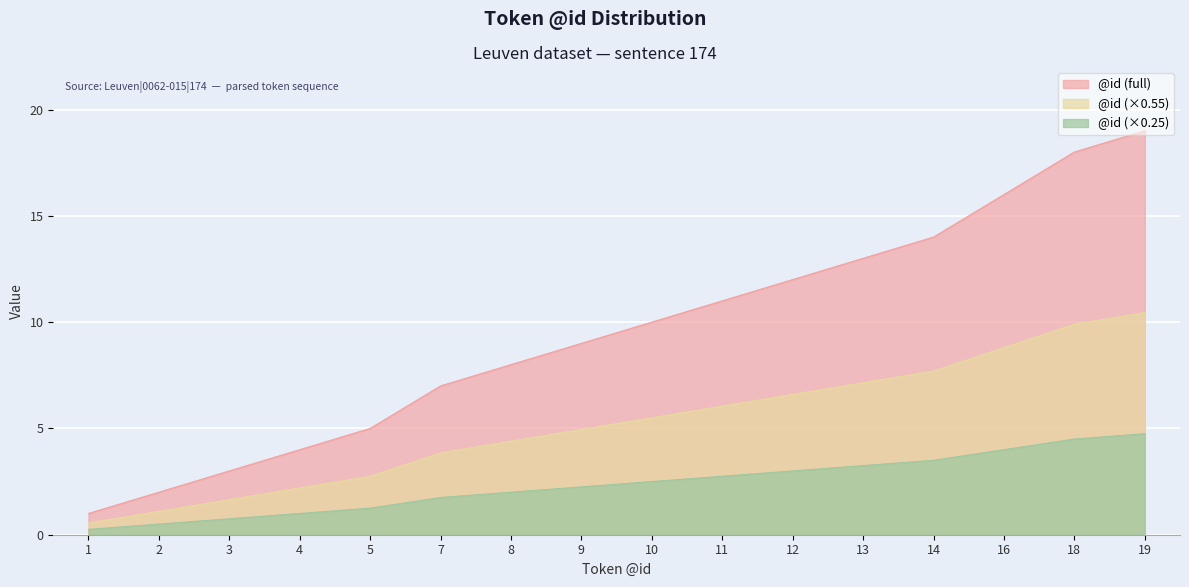

Reading left to right, list all the values displayed in this chart.

1=1	2=2	3=3	4=4	5=5	7=7	8=8	9=9	10=10	11=11	12=12	13=13	14=14	16=16	18=18	19=19